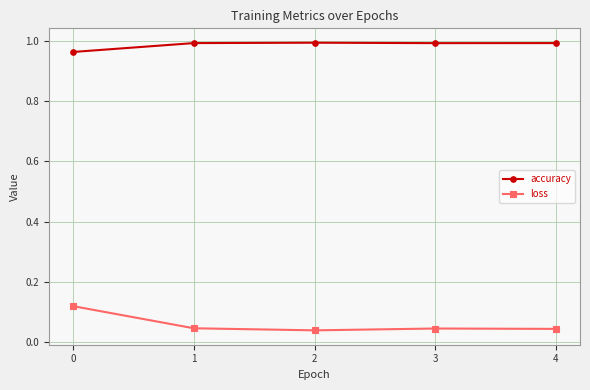

True or false: loss and accuracy cross at least once.

False